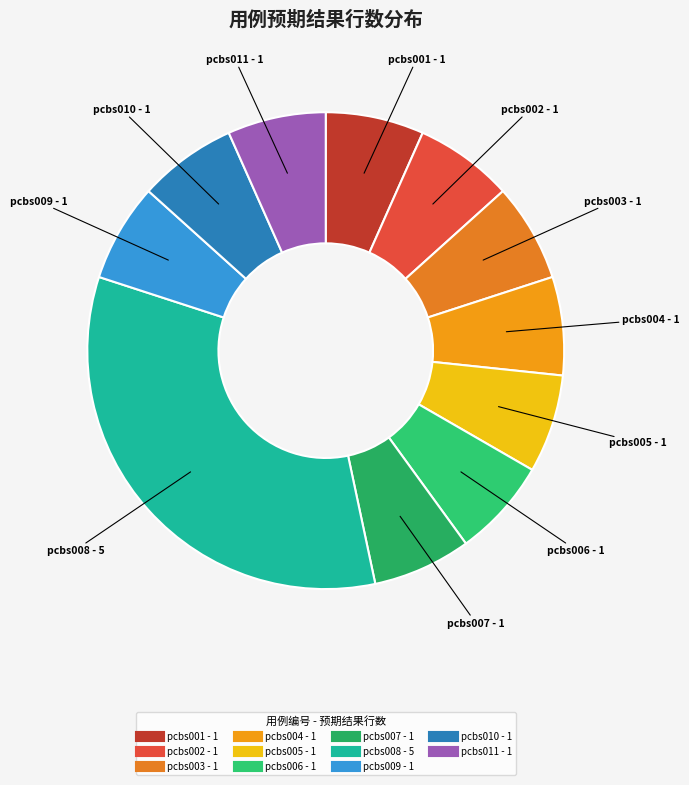

Approximately how many times larger is the value at pcbs001 compared to pcbs005?

1.0